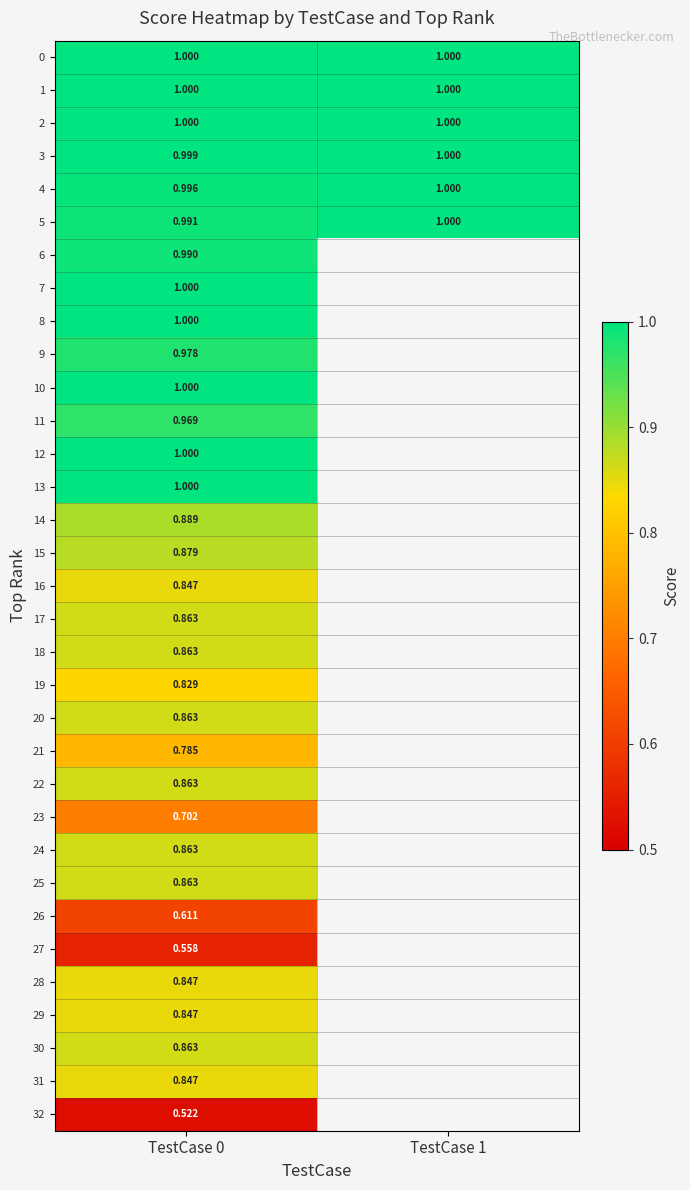

At which label is 4 closest to 0?

TestCase 0